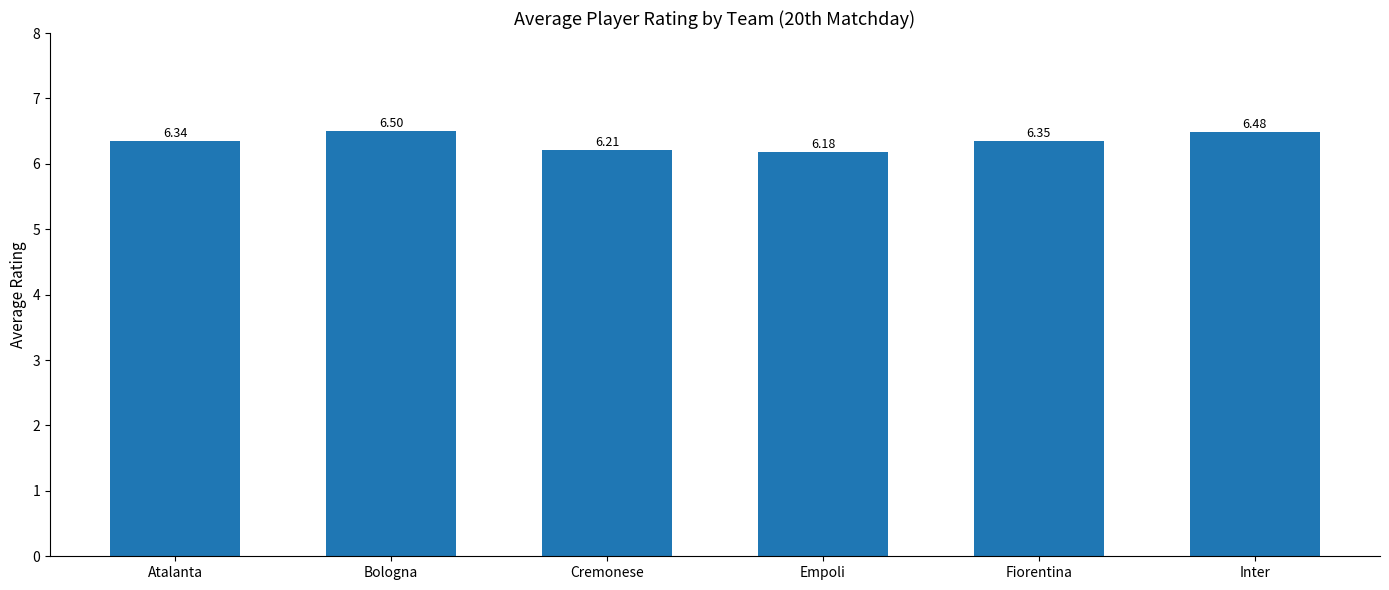

Which category has the lowest value across all series?

Empoli